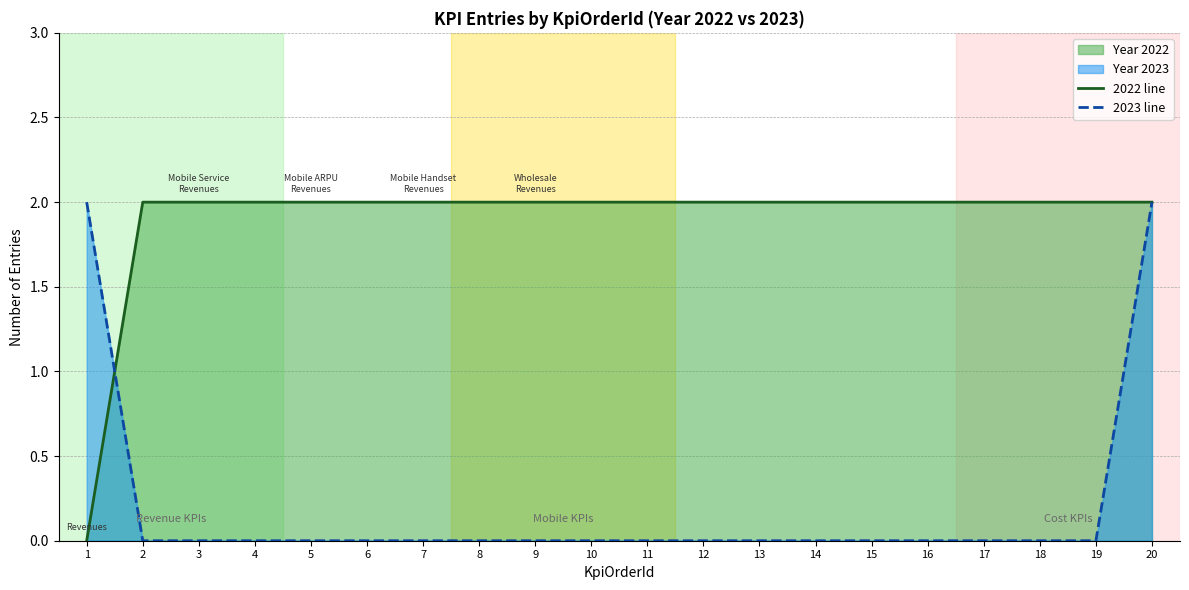

What is the difference between the maximum and minimum values in the 2023 line series?

2